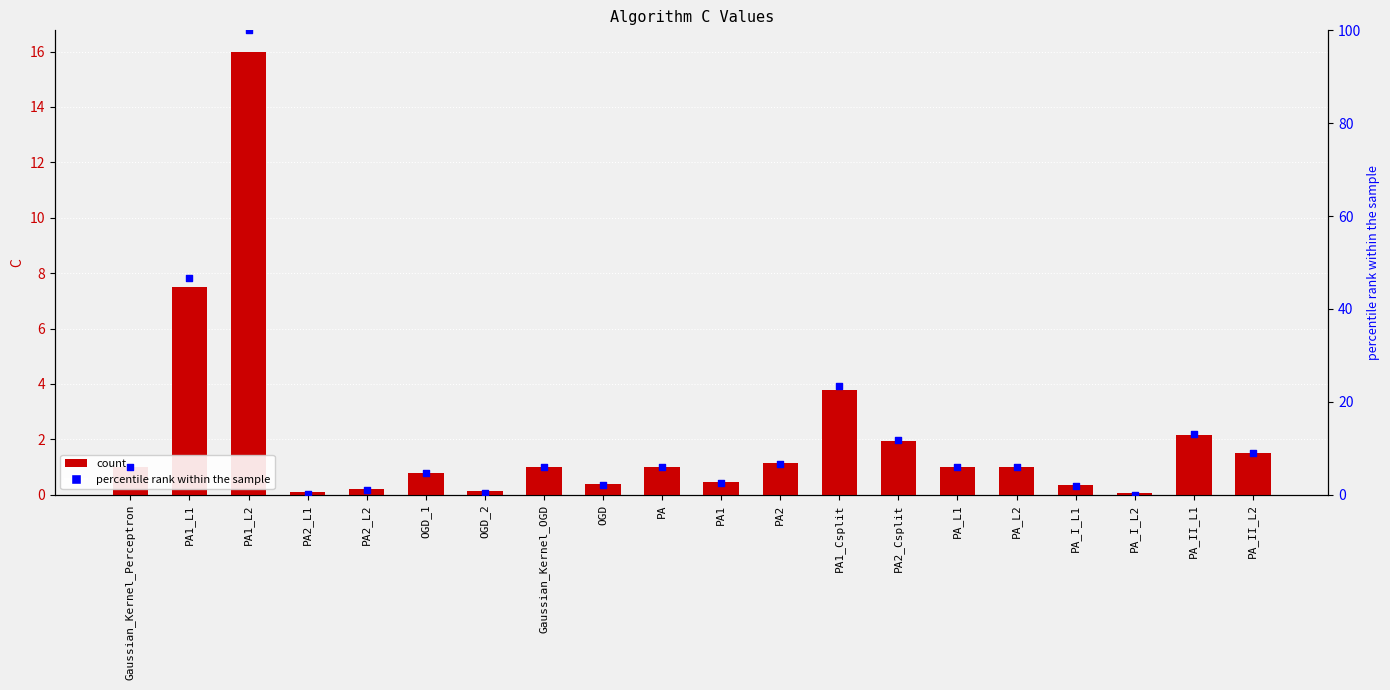

At which category is the sum across all series the highest?

PA1_L2